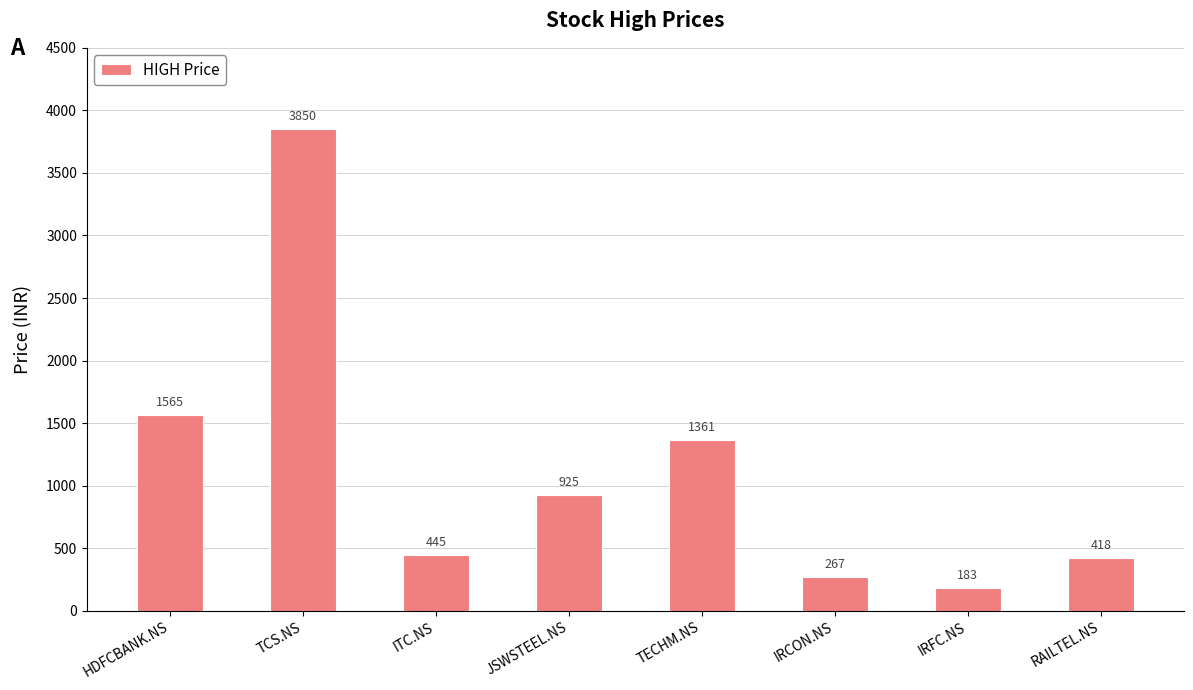

Reading left to right, transcribe all the data shown in this chart.

1565	3850	445	925	1361	267	183	418